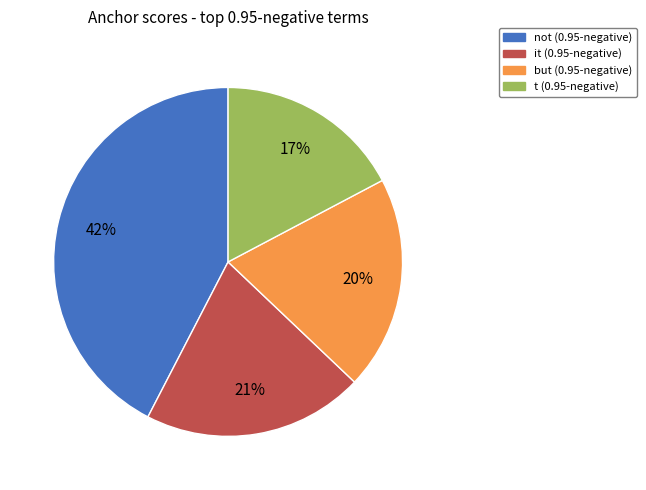

To the nearest percent, what is the average slice percentage?

25%